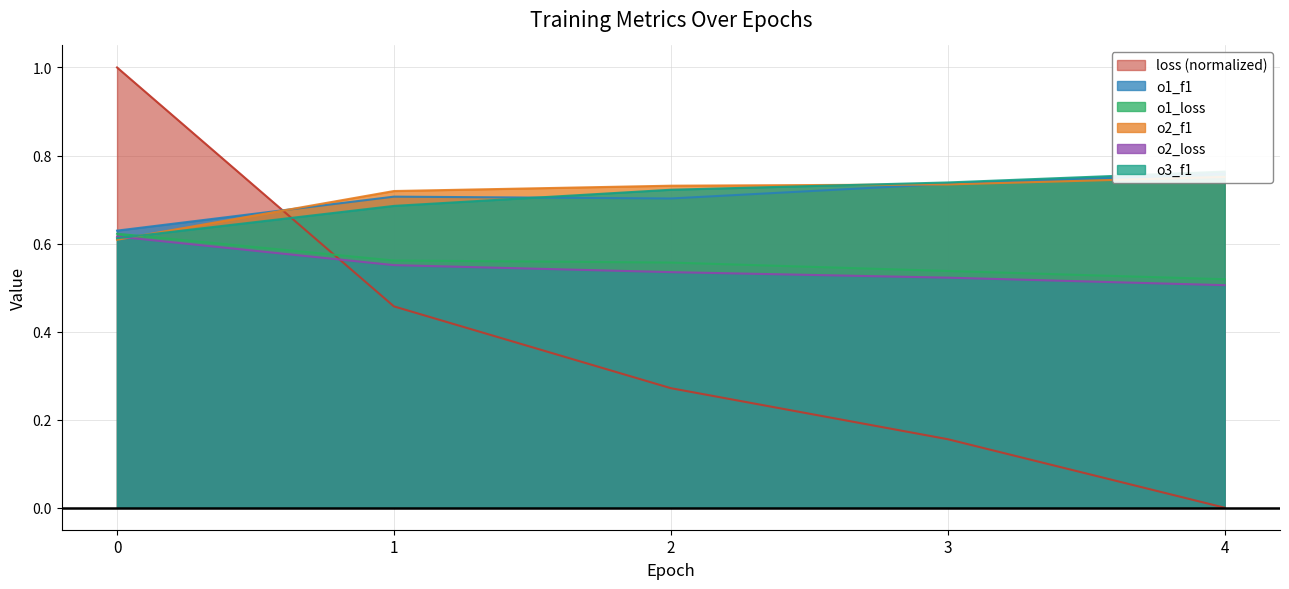

Is the value of loss at 1 greater than the value of o1_loss at 0?

No